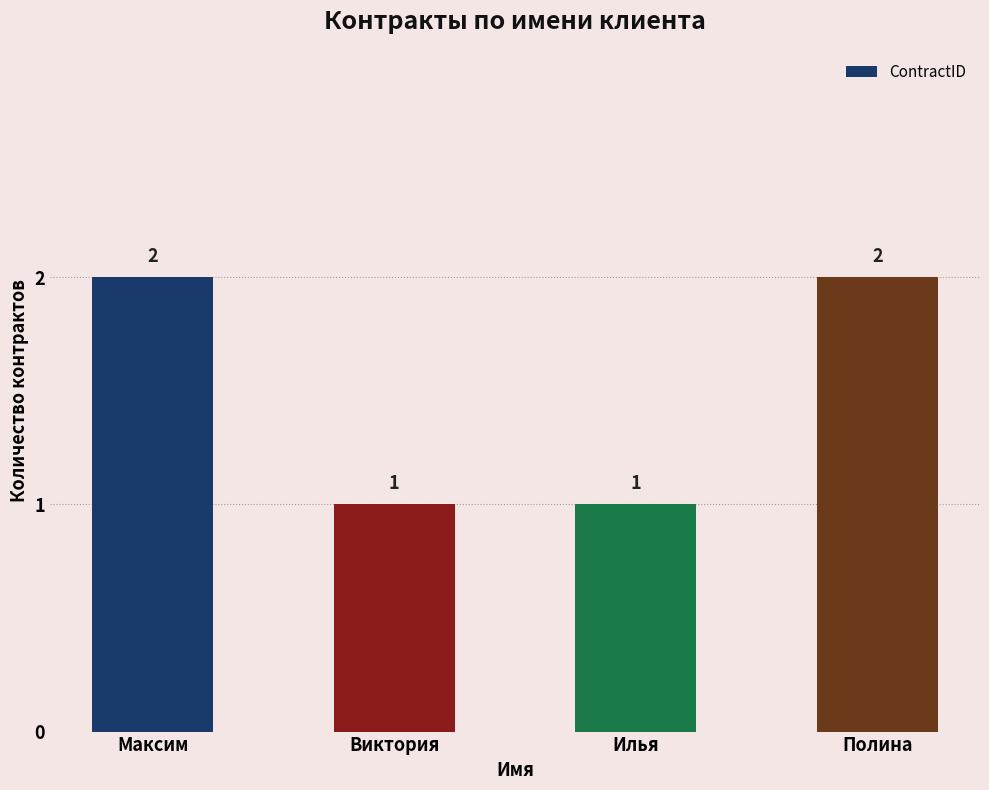

Approximately how many times larger is the value at Илья compared to Виктория?

1.0